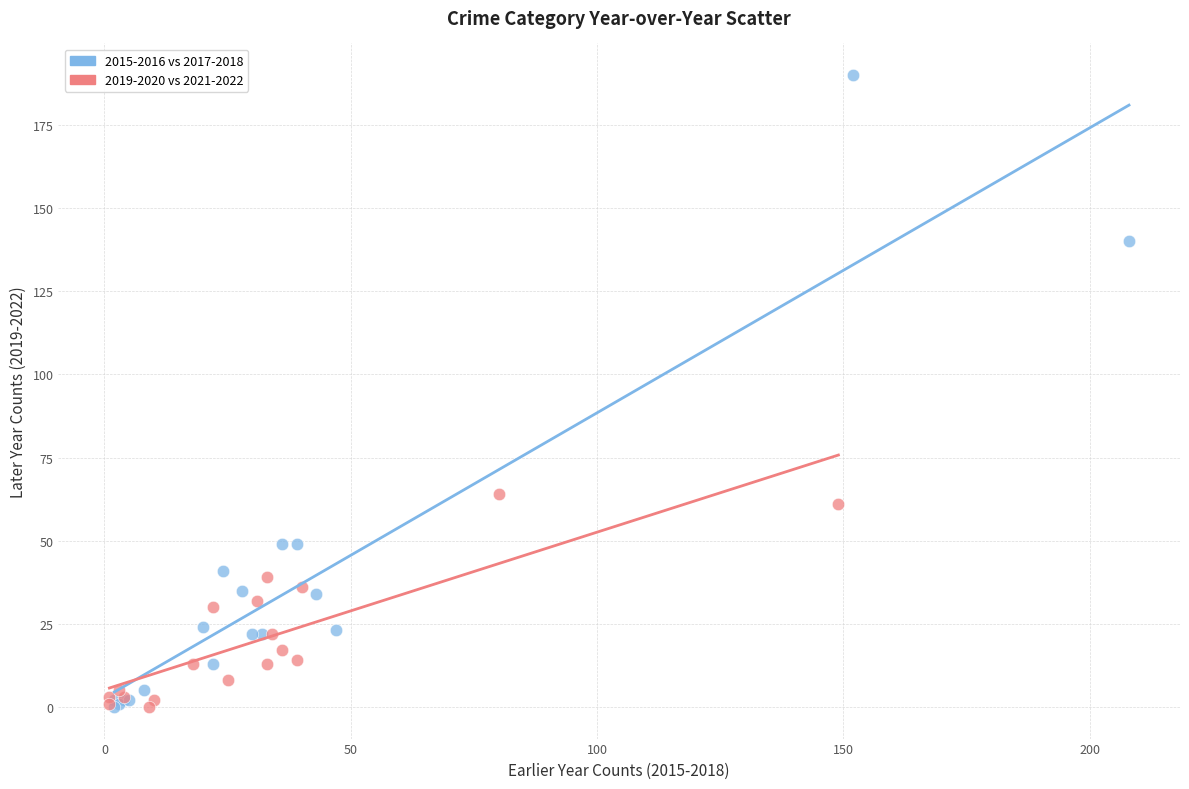

What are all the series names shown in the legend?

2015-2016 vs 2017-2018, 2019-2020 vs 2021-2022